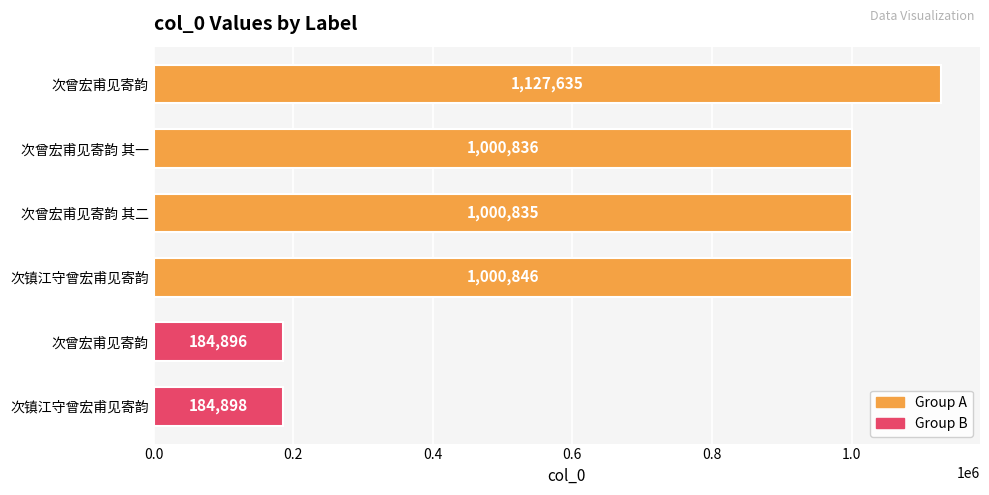

Count the number of categories in the chart.

6